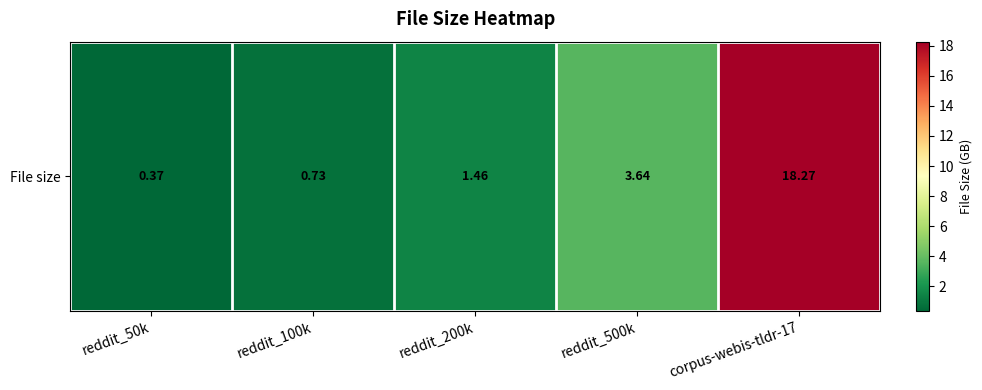

What is the approximate value at reddit_500k?

3.6